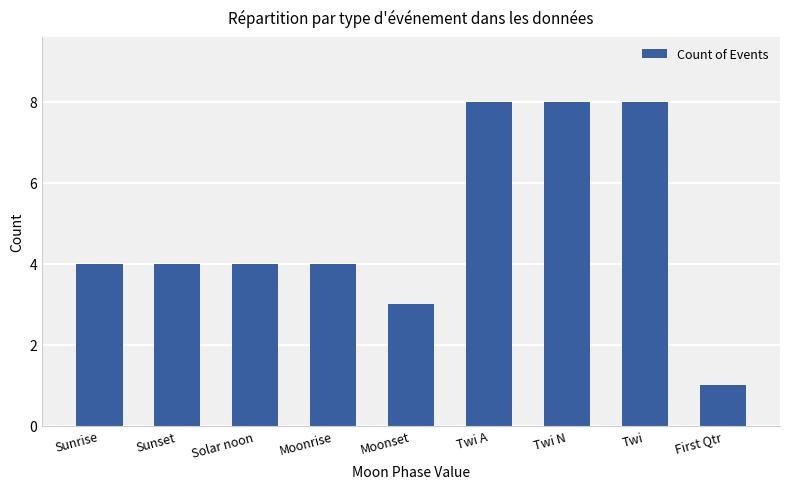

Reading left to right, extract all data points from this chart.

Sunrise=4	Sunset=4	Solar noon=4	Moonrise=4	Moonset=3	Twi A=8	Twi N=8	Twi=8	First Qtr=1